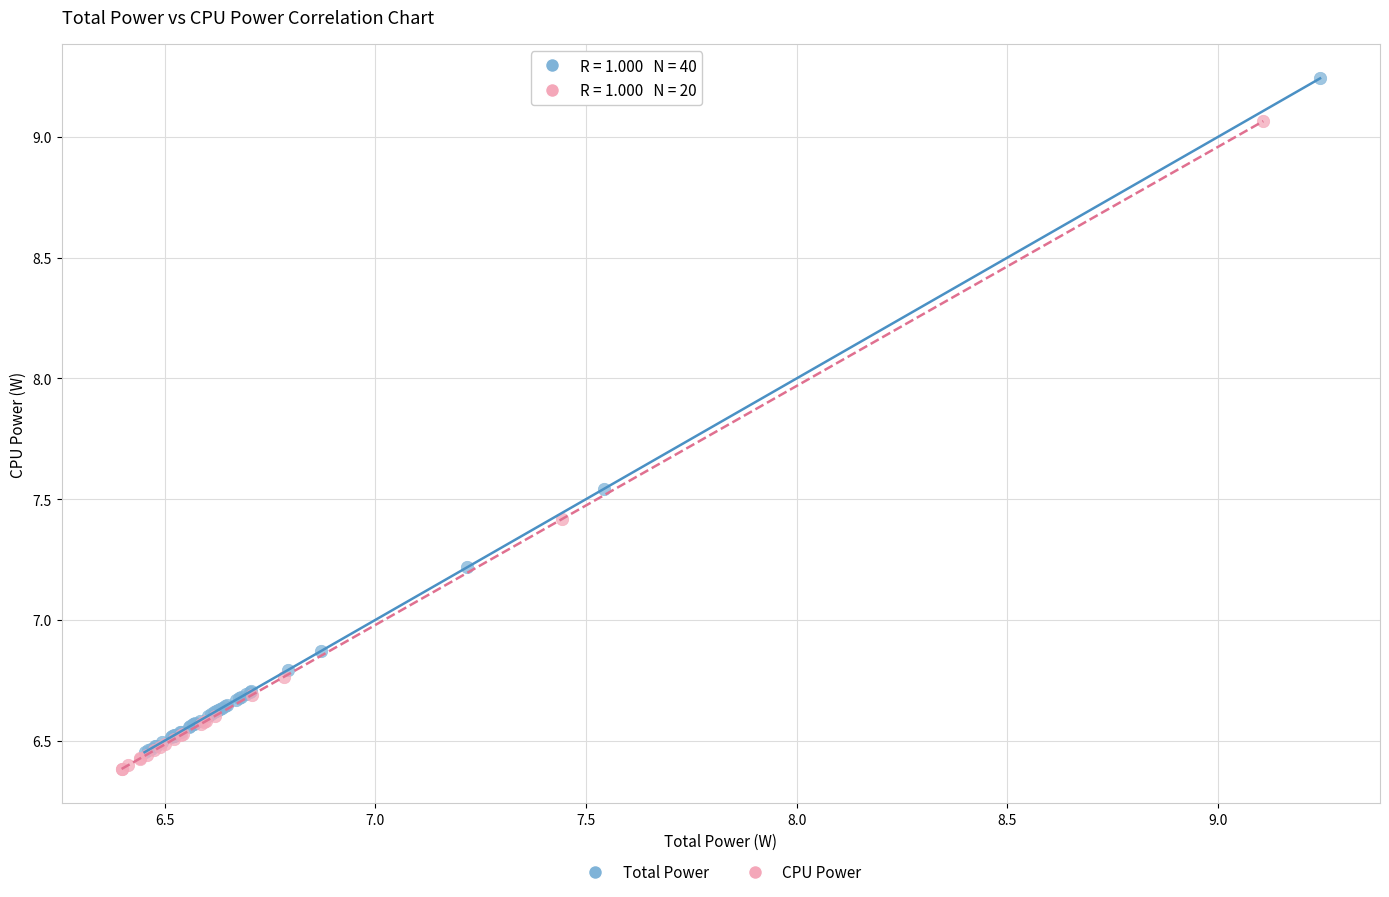

Which series has the widest spread of Y values?

Total Power